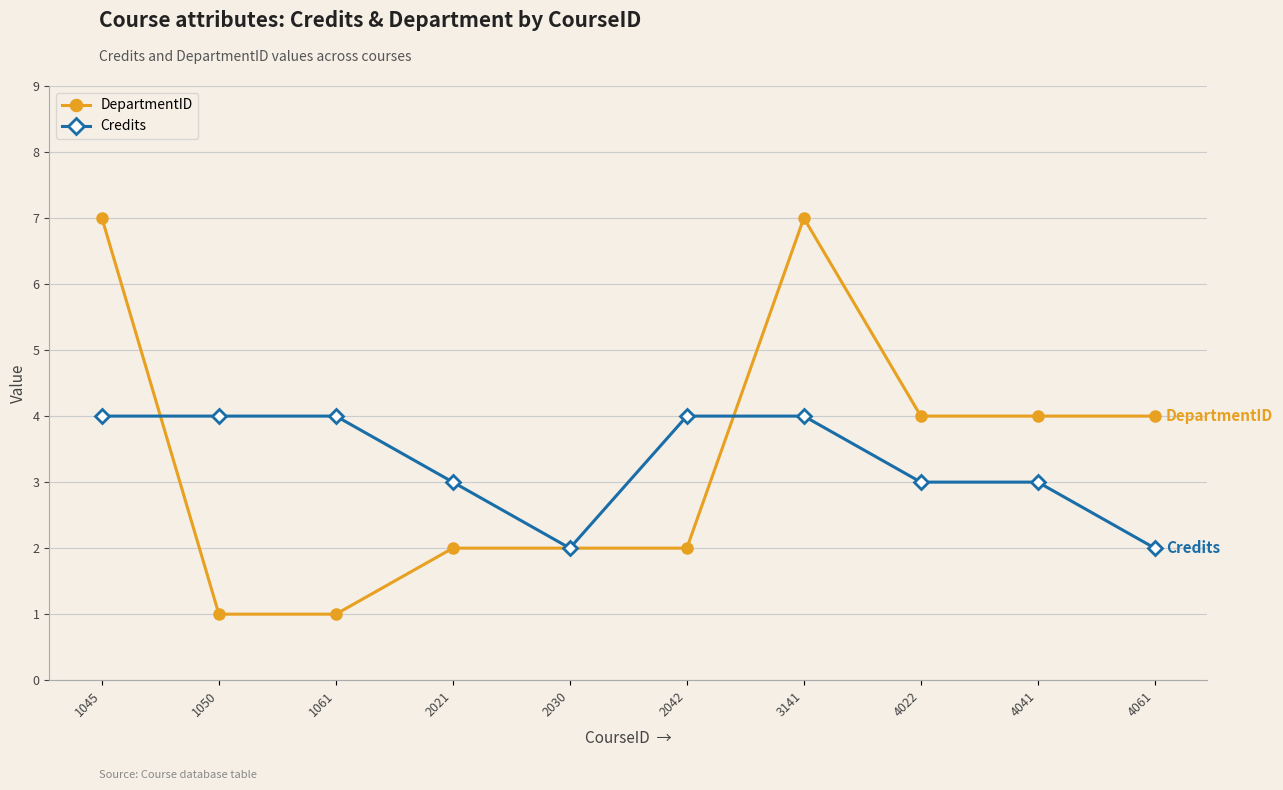

What is the highest value of the Credits series?

4